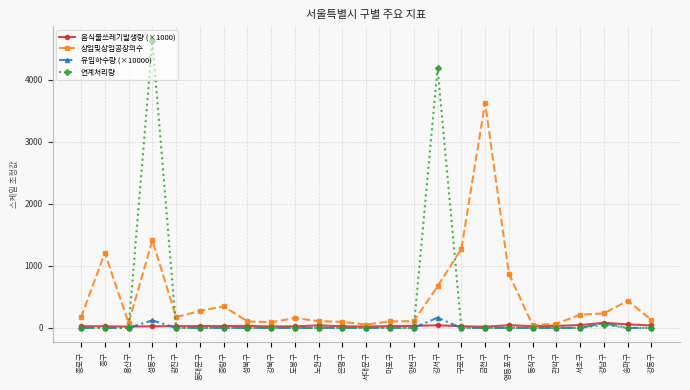

What is the maximum value for 음식물쓰레기발생량 (×1000)?

82.4